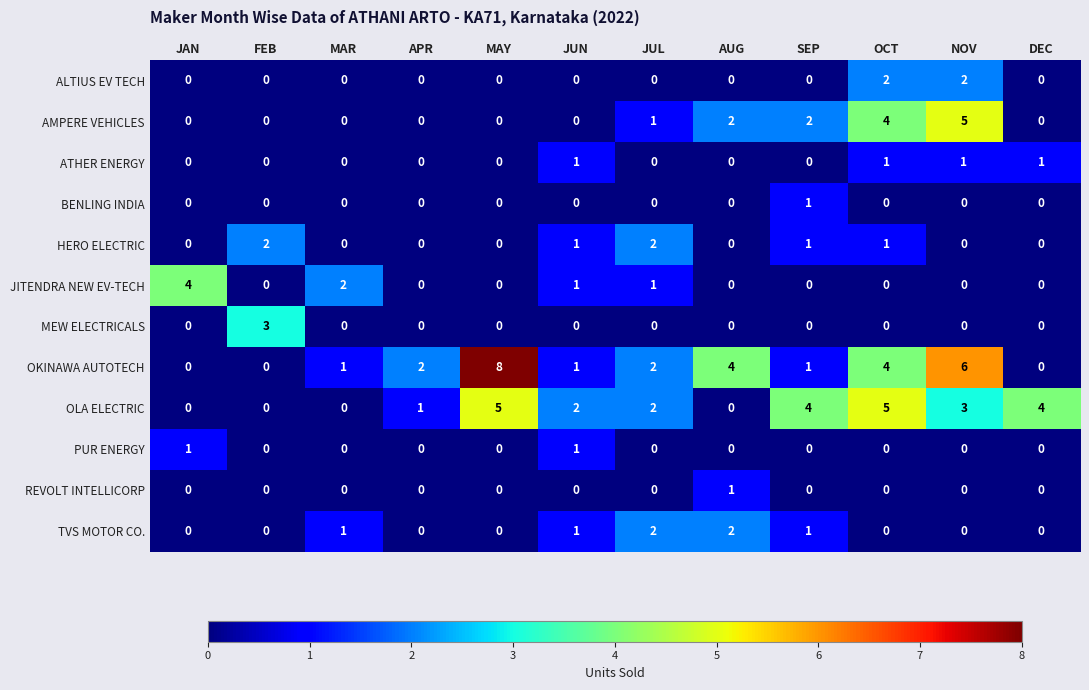

What is the difference between the highest and lowest values at JAN?

4